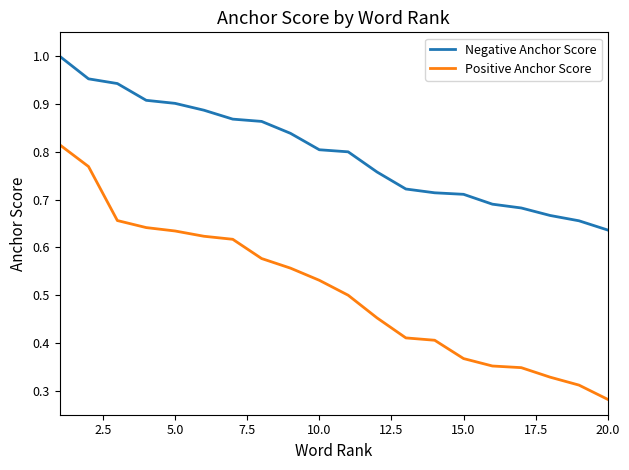

Which series has the largest range (max minus min)?

Positive Anchor Score